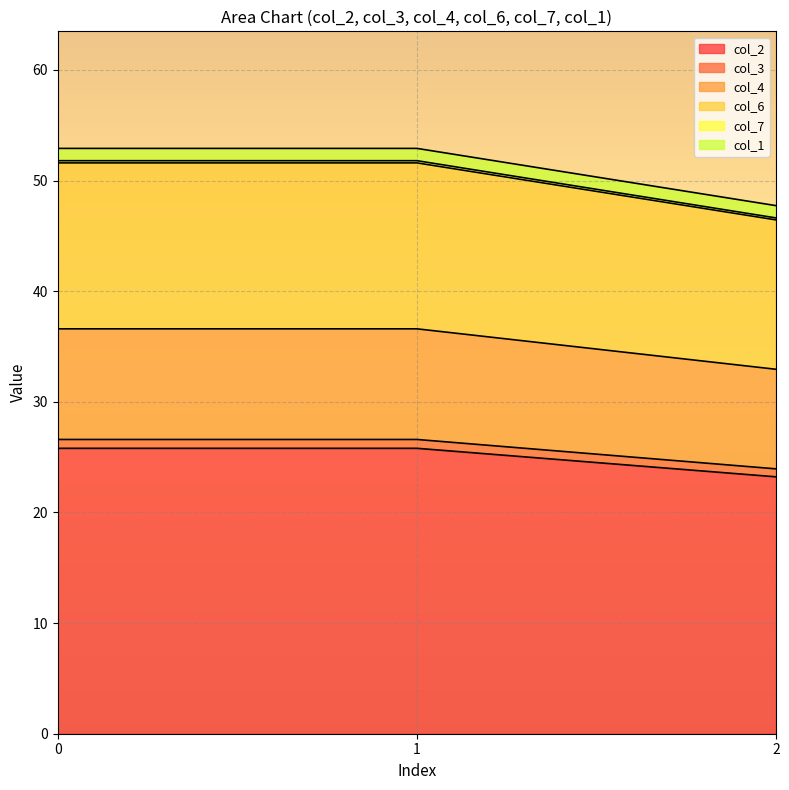

The col_2 series shows 46.3 at 0. True or false?

False